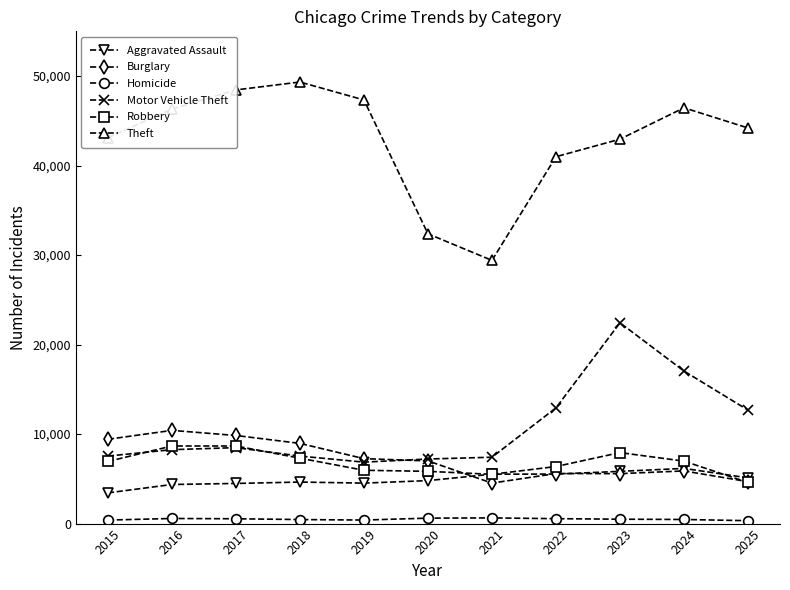

Count the number of data series in this chart.

6